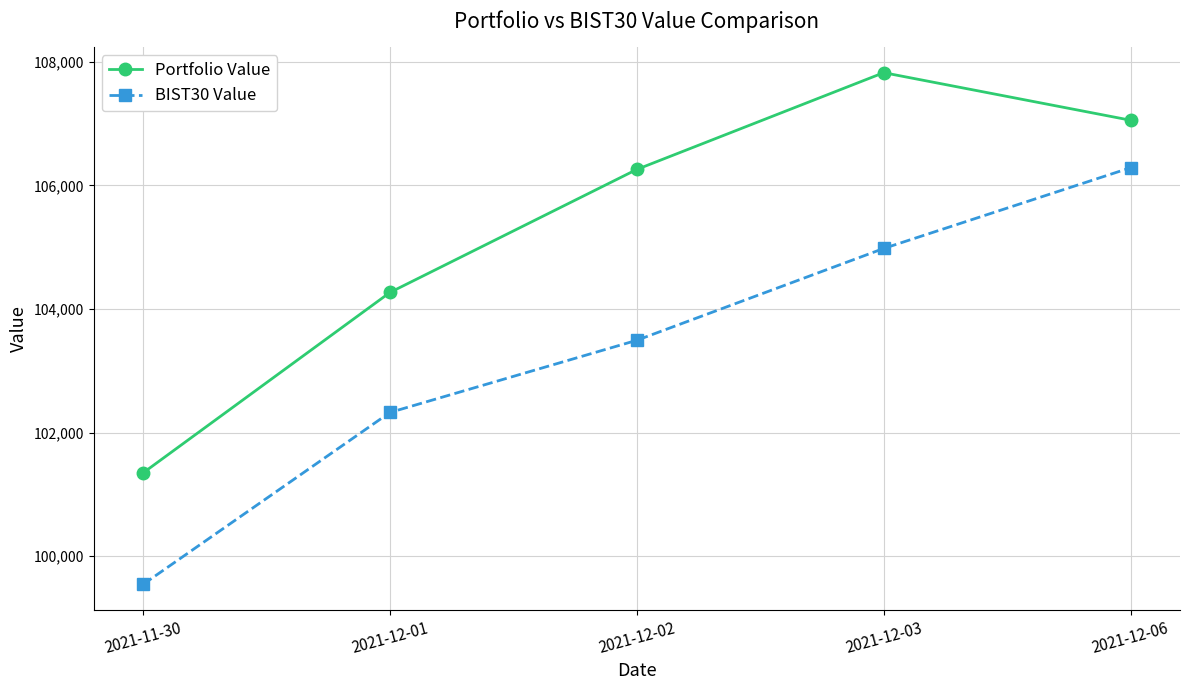

Reading left to right, transcribe all the data shown in this chart.

Portfolio Value: 101347.6	104268.1	106259.0	107824.8	107054.9
BIST30 Value: 99544.0	102326.2	103494.4	104980.3	106286.8